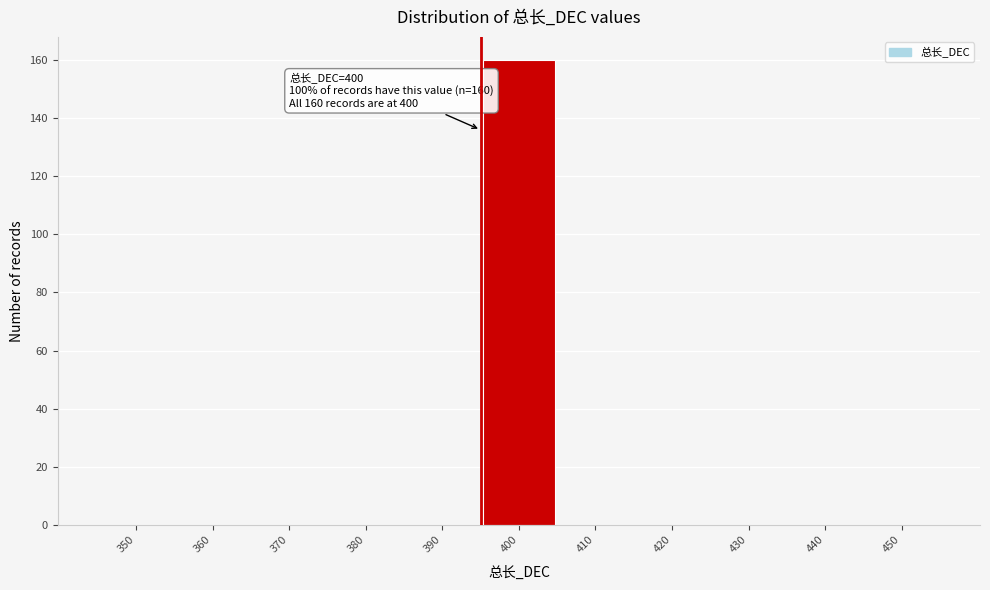

Reading left to right, list all the values displayed in this chart.

350=0	360=0	370=0	380=0	390=0	400=160	410=0	420=0	430=0	440=0	450=0